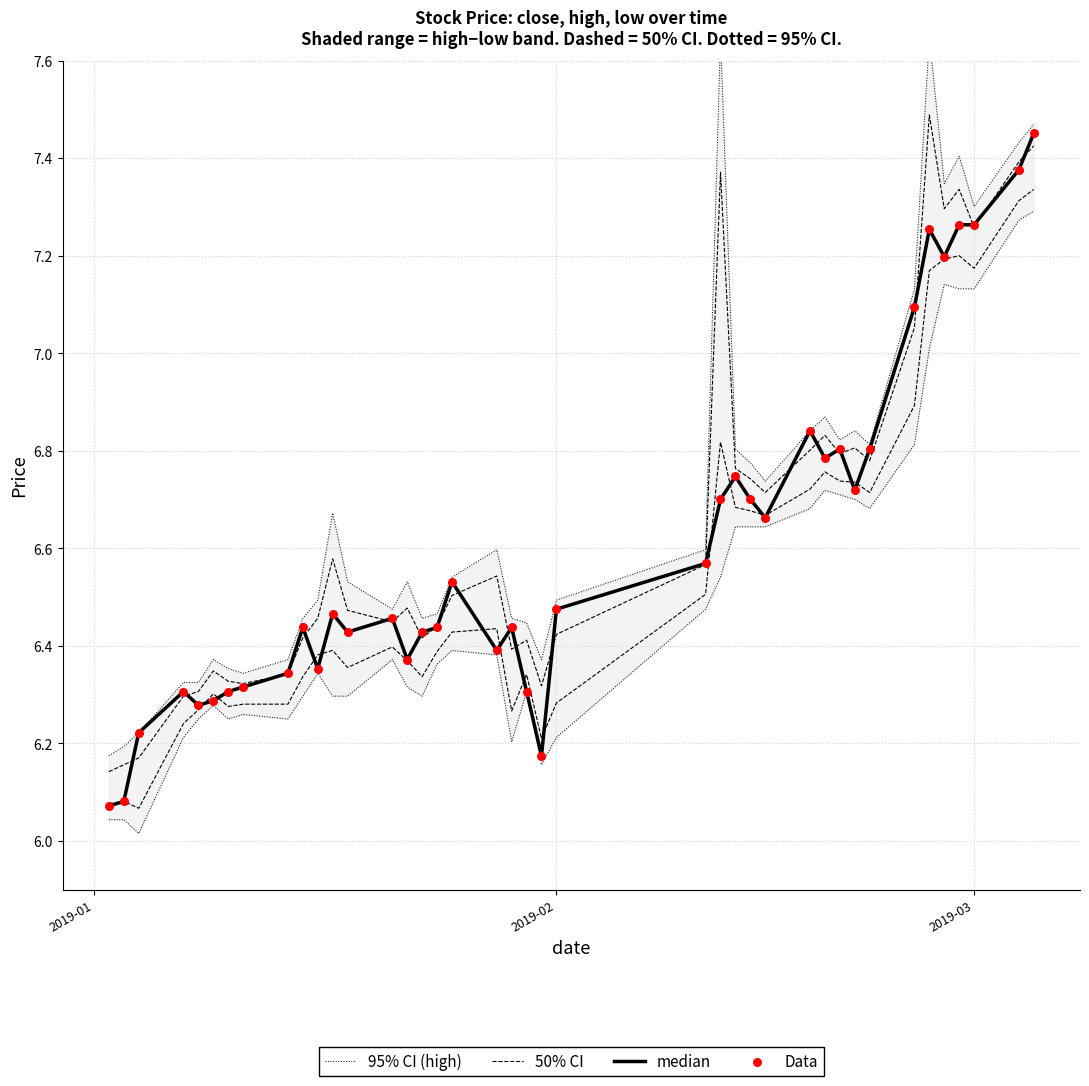

Is the value of median at 8 greater than the value of 95% CI (high) at 19?

No